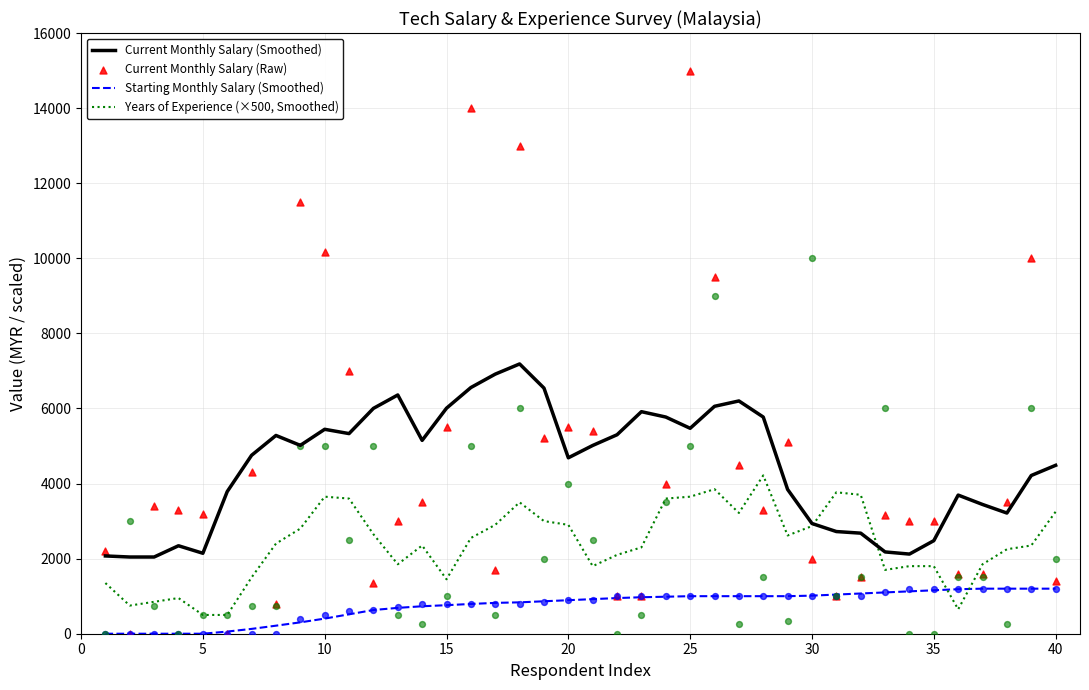

True or false: Current Monthly Salary (Smoothed) and Starting Monthly Salary (Smoothed) cross at least once.

False